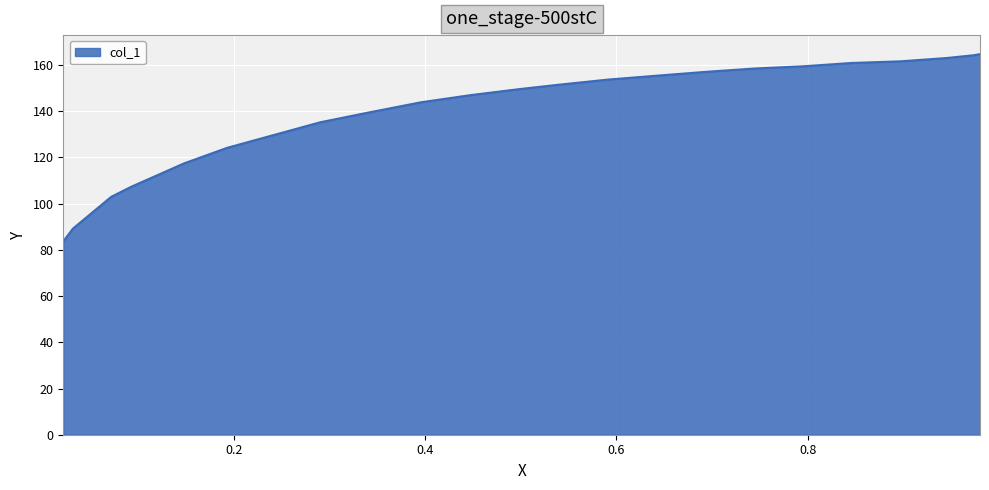

True or false: the data shows 140.3 at 21.

False